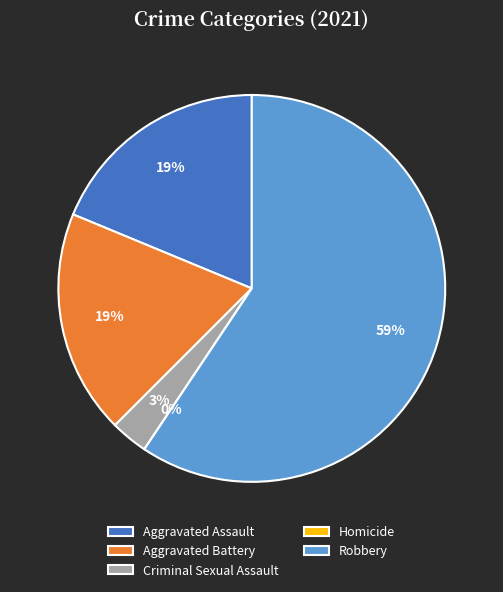

Does any single category account for the majority?

Yes